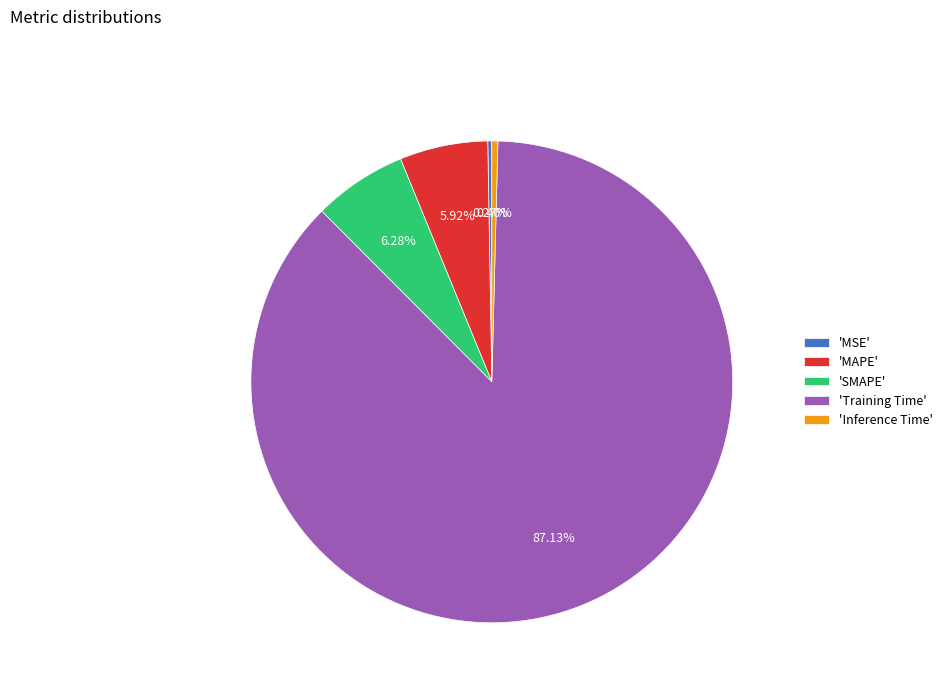

Between 'Inference Time' and 'MAPE', which is larger?

'MAPE'